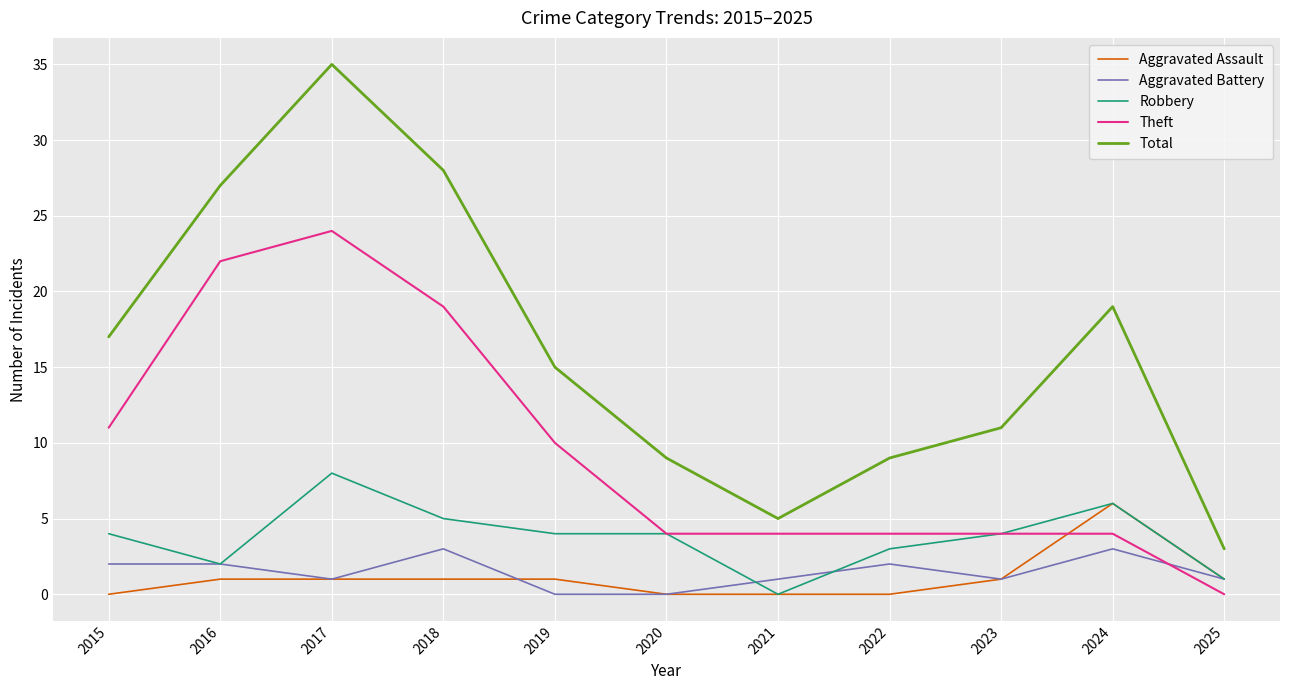

How many Robbery values are between 2 and 5?

7